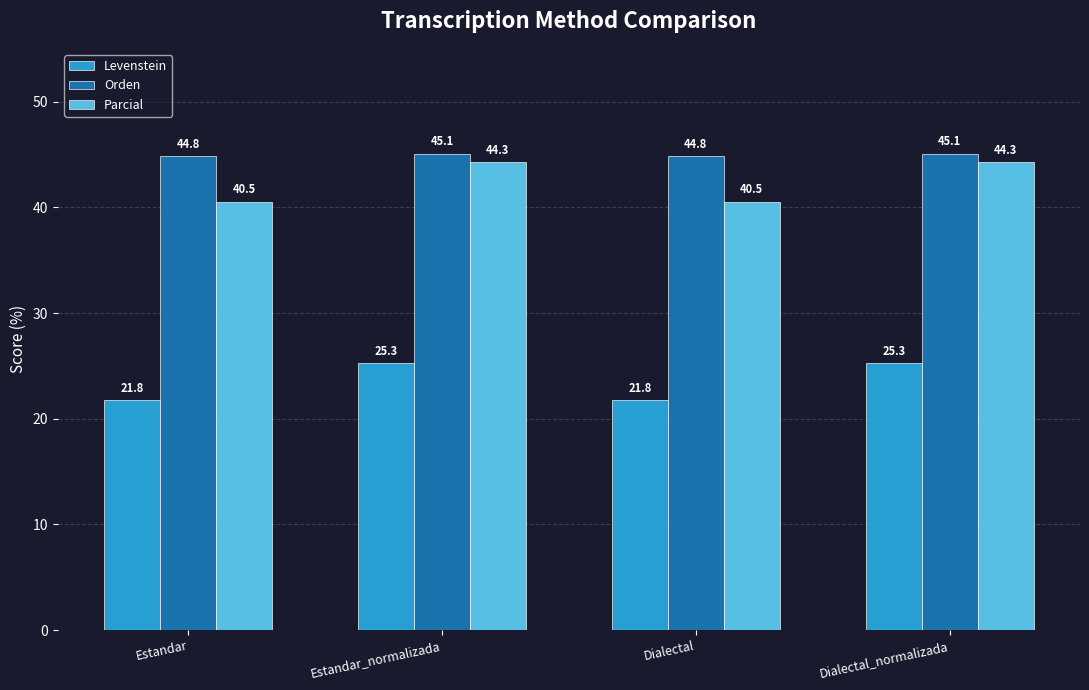

What is the value of the Levenstein bar at the 3rd from the left?

21.8